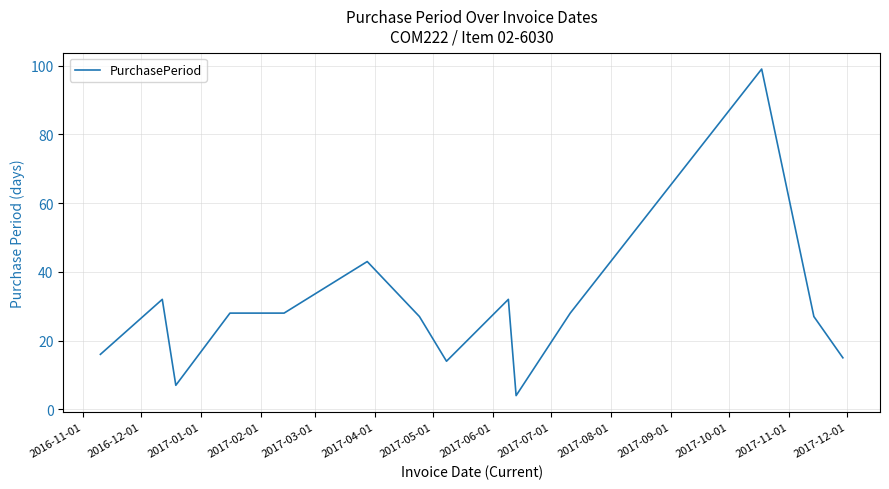

How many lines are shown in the chart?

1